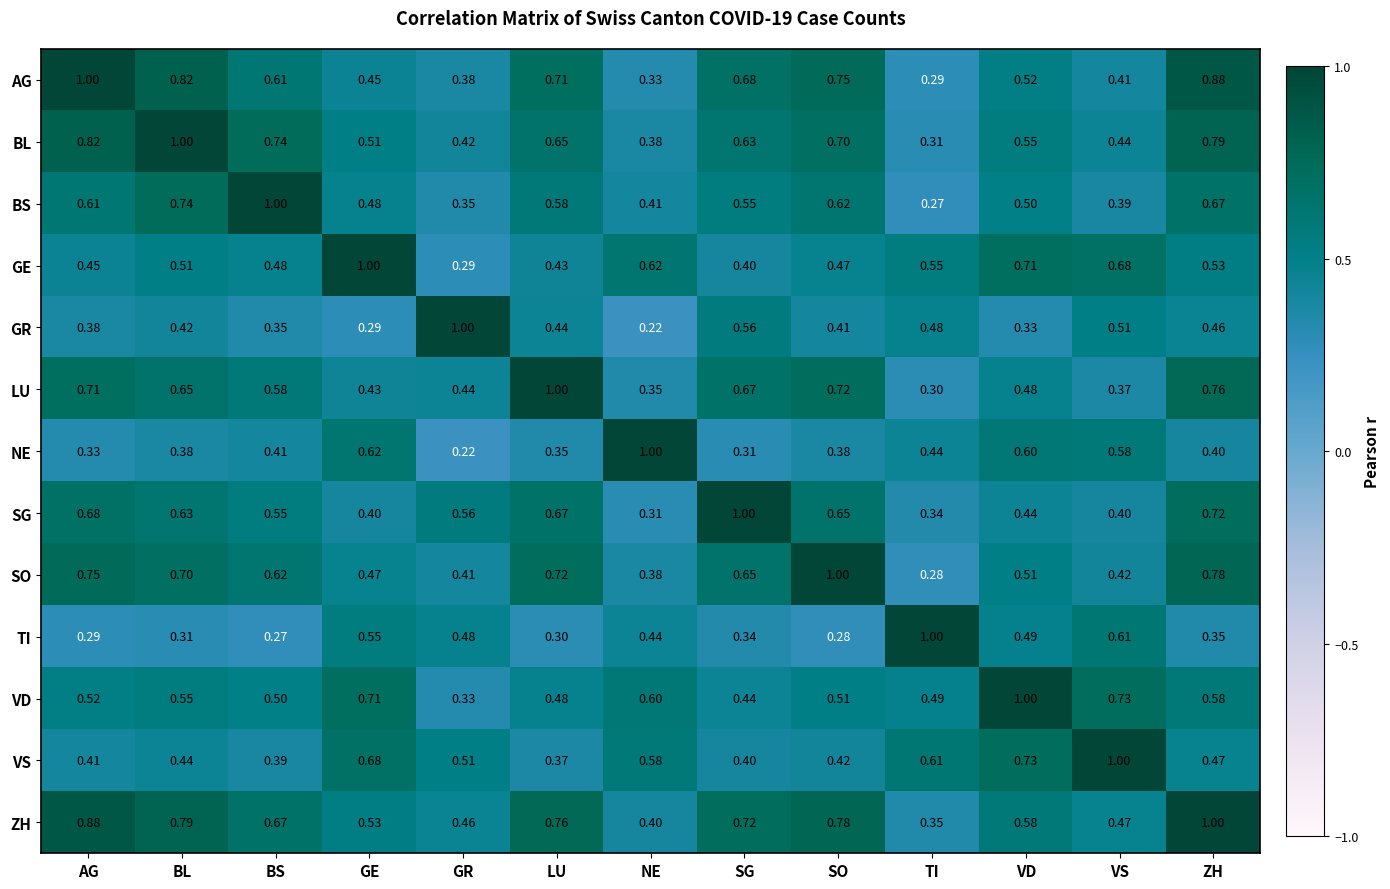

Rank the series at BL from highest to lowest value.

BL, AG, ZH, BS, SO, LU, SG, VD, GE, VS, GR, NE, TI